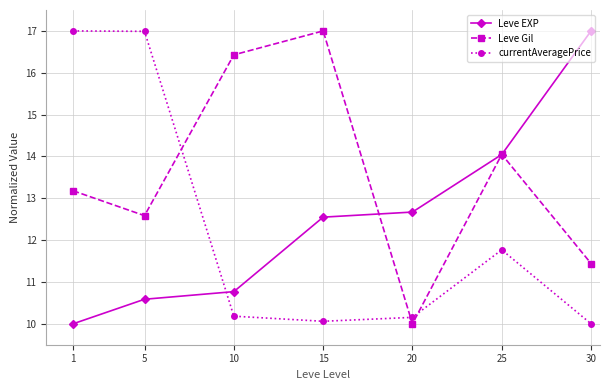

Is it true that Leve Gil equals 7.0 at 1?

False